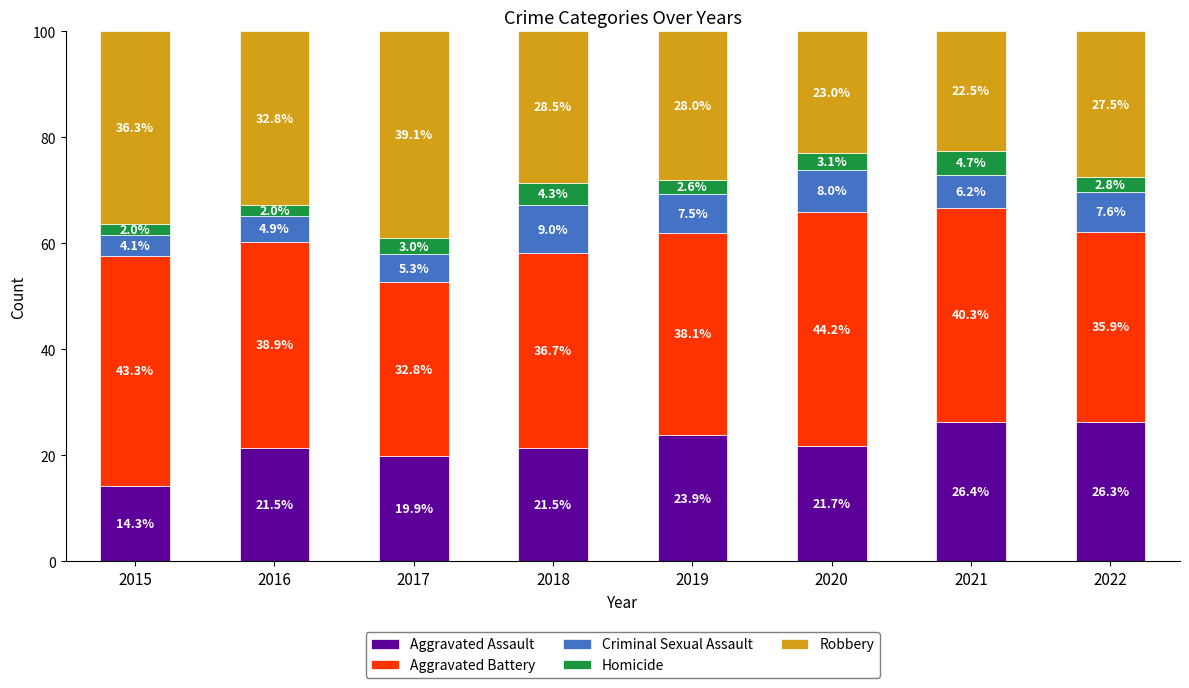

The value of Aggravated Assault at 2015 is 7.3. True or false?

False